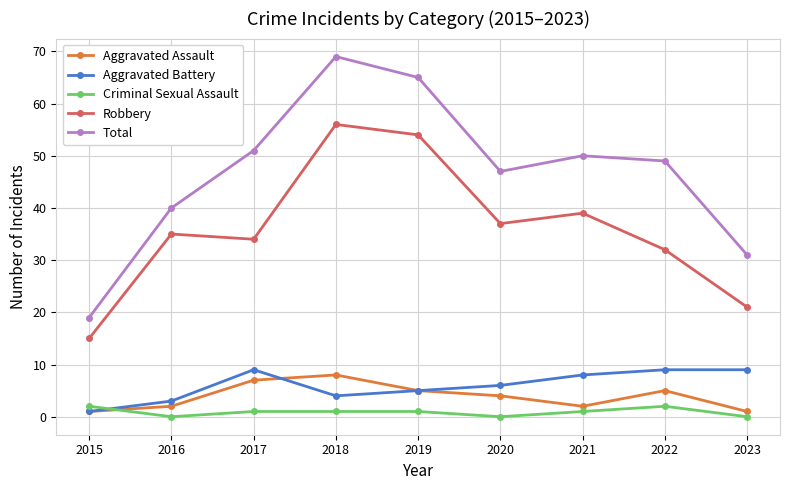

The value of Criminal Sexual Assault at 2023 is 0. True or false?

True